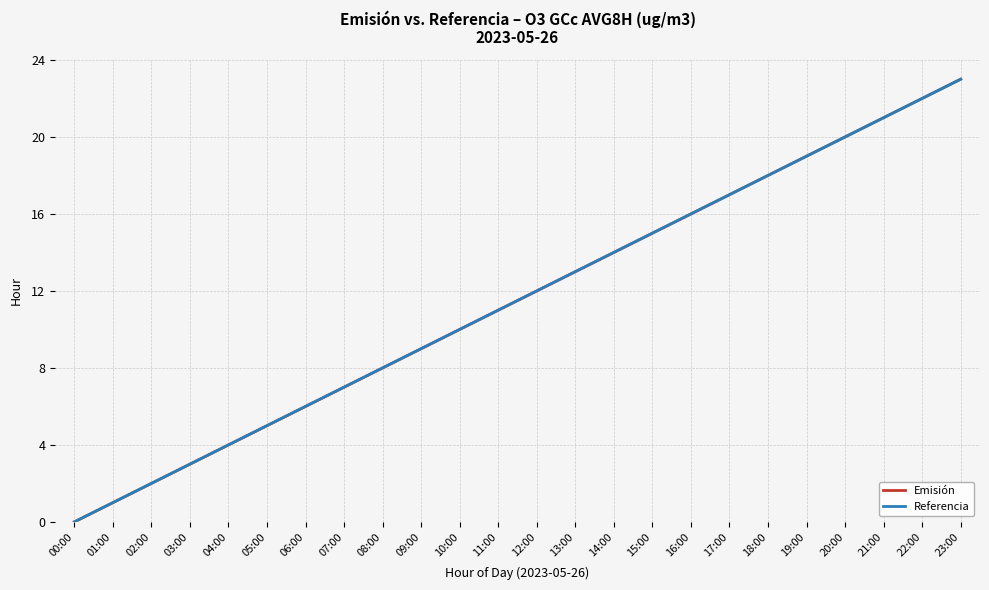

True or false: Emisión and Referencia cross at least once.

False